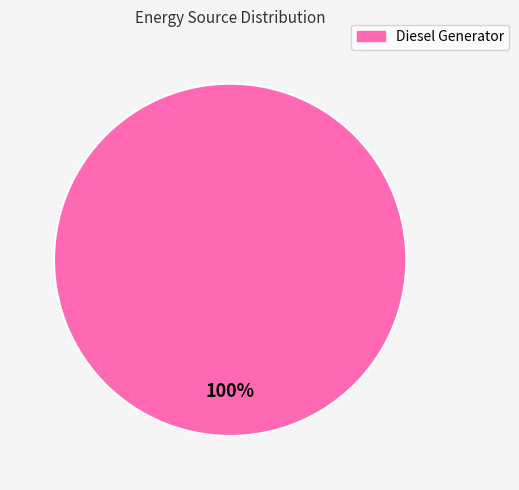

Count the number of slices in the pie.

1